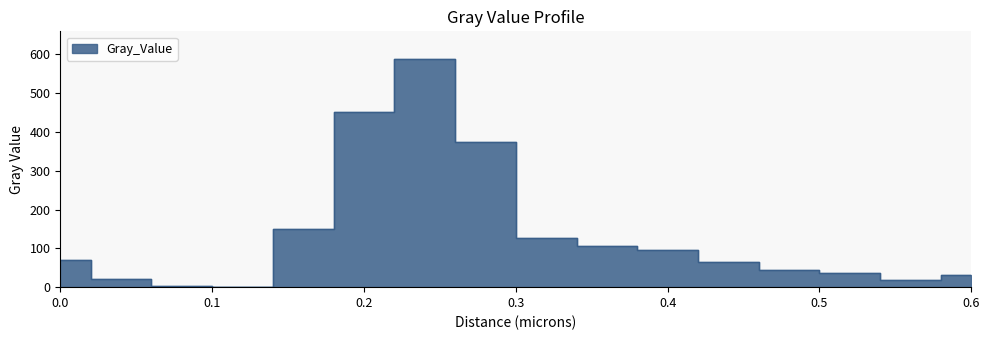

What is the sum of the values at 0.6 and 0.08?

33.1